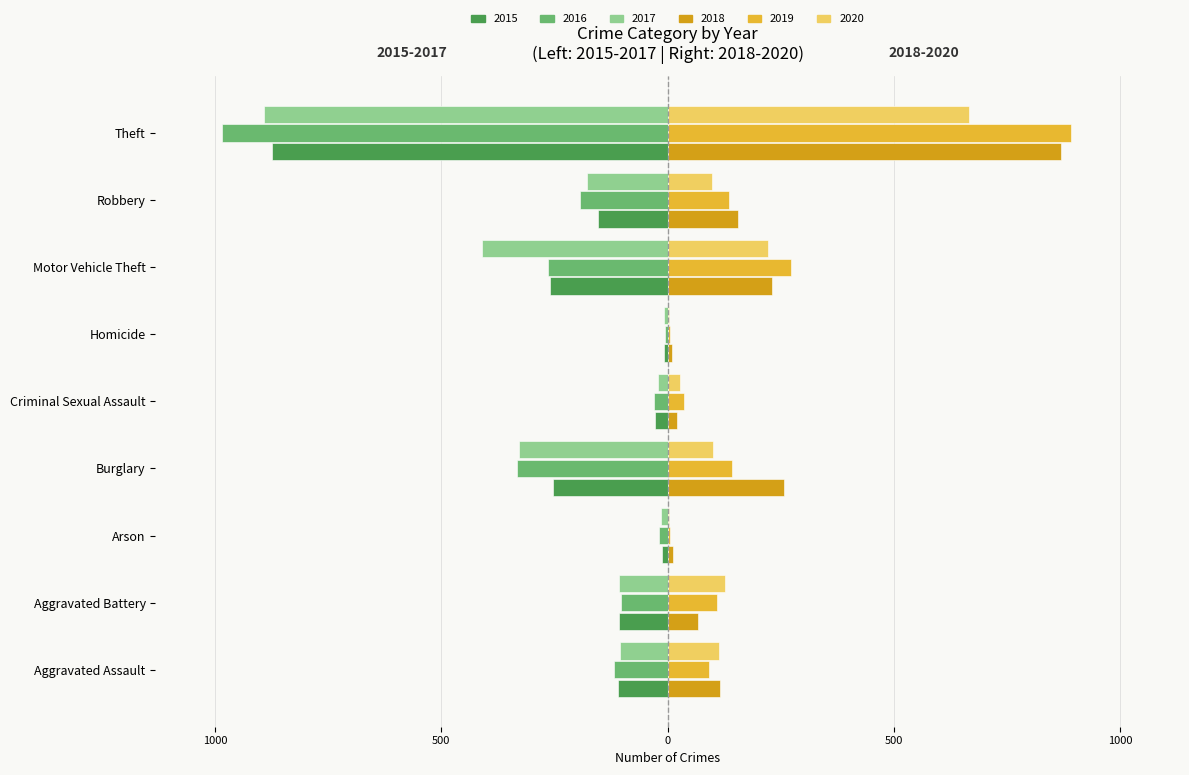

What is the total value across all series at Aggravated Assault?

-13